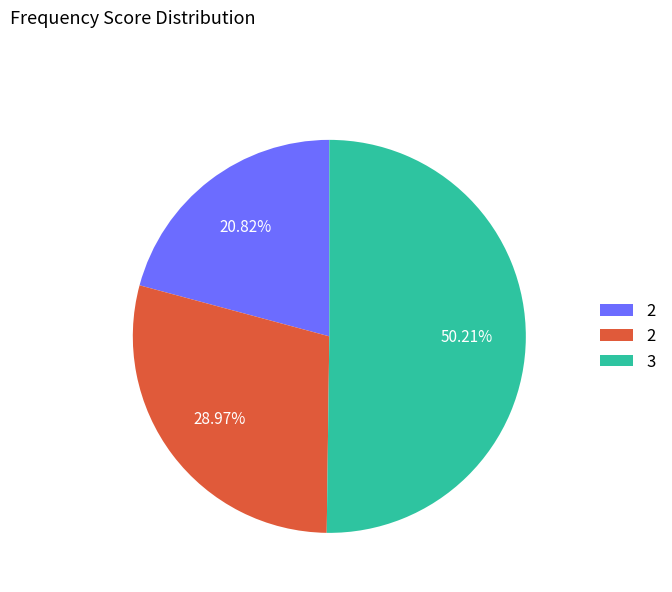

Rank the categories by value from lowest to highest.

2, 2, 3